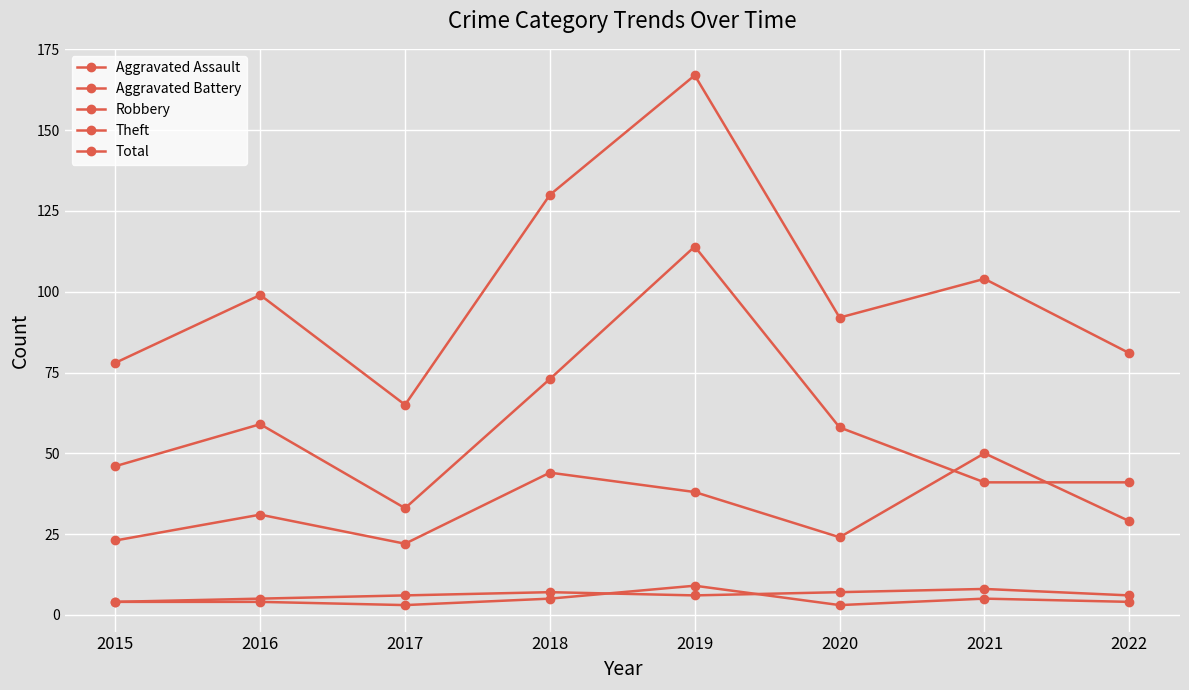

Is this an area chart (filled region under the line)?

No